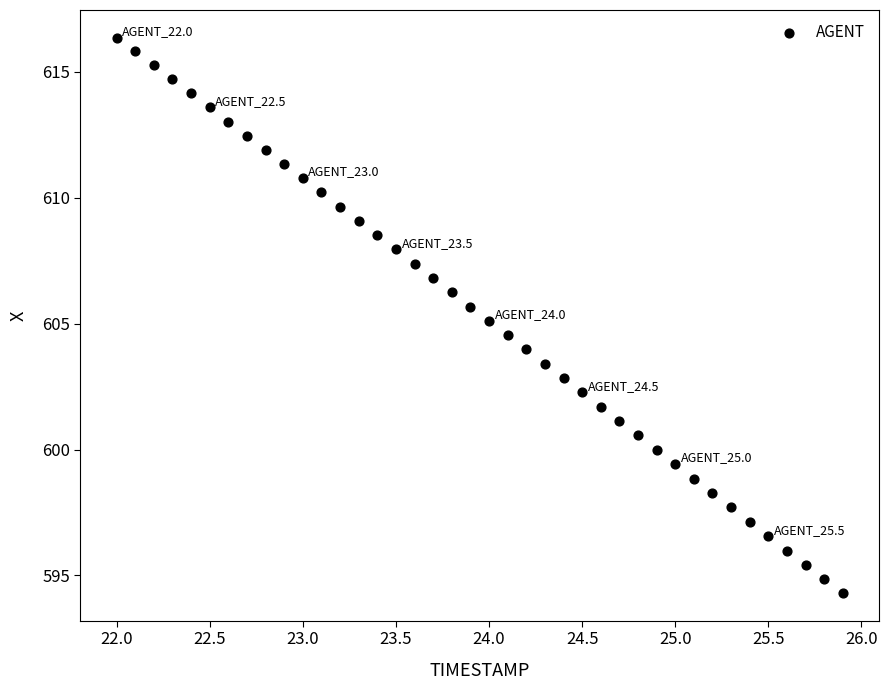

What is the range of X values (max minus min)?

3.9